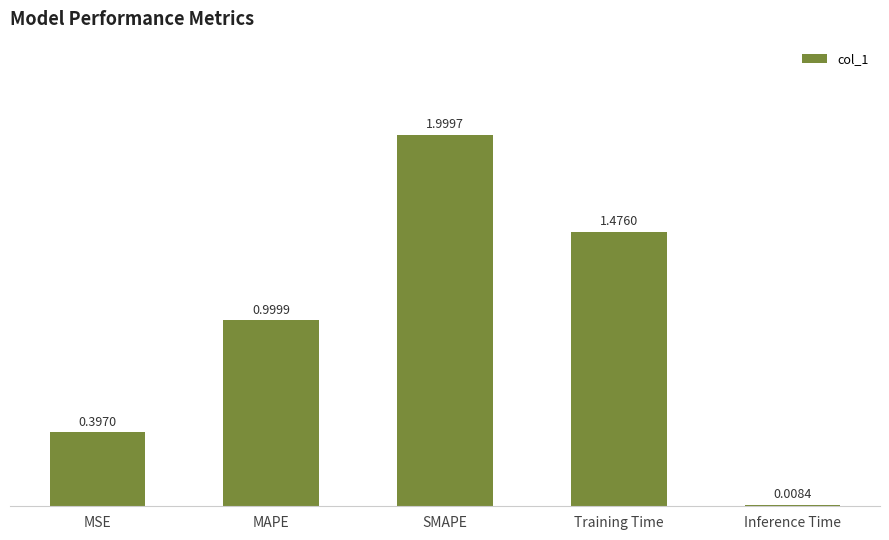

Which has a higher value, MAPE or MSE?

MAPE